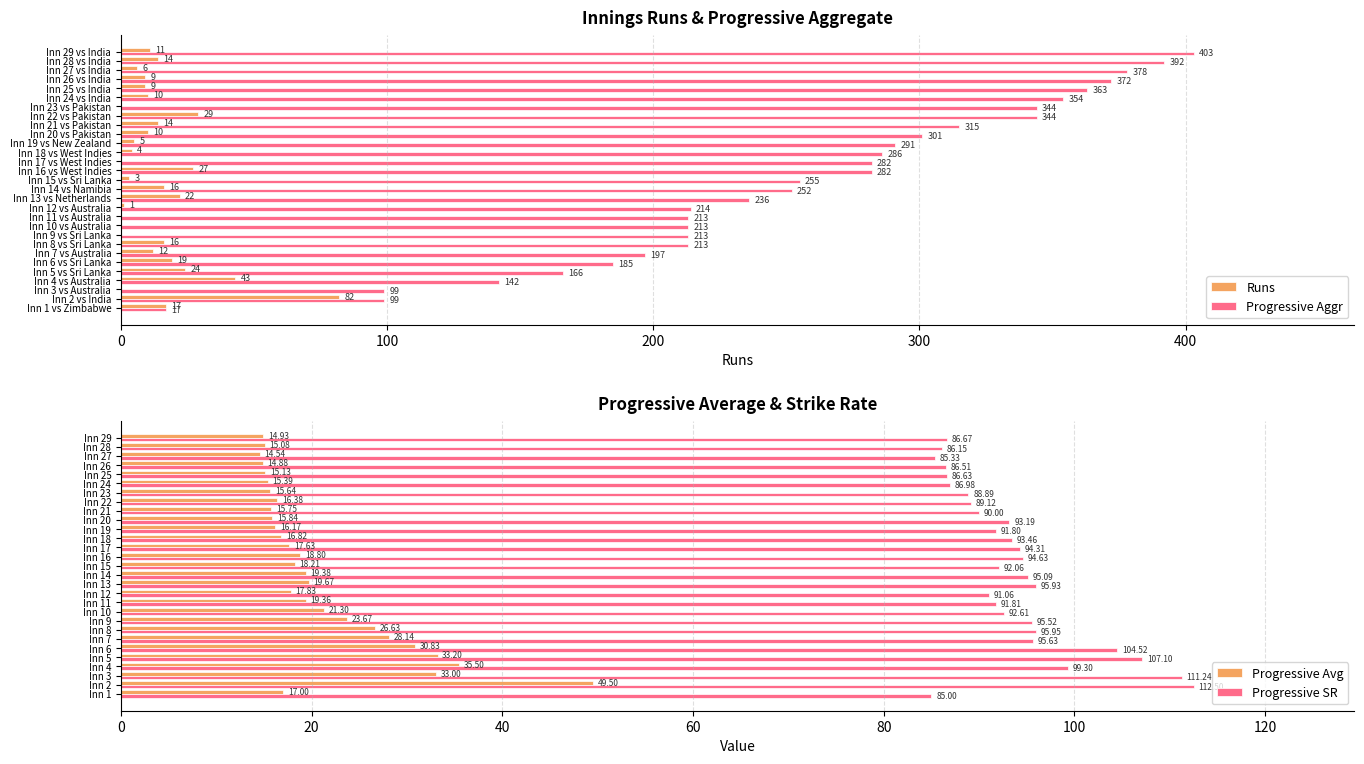

Is the value of Progressive Aggr at Inn 27 vs India greater than the value of Runs at Inn 19 vs New Zealand?

Yes